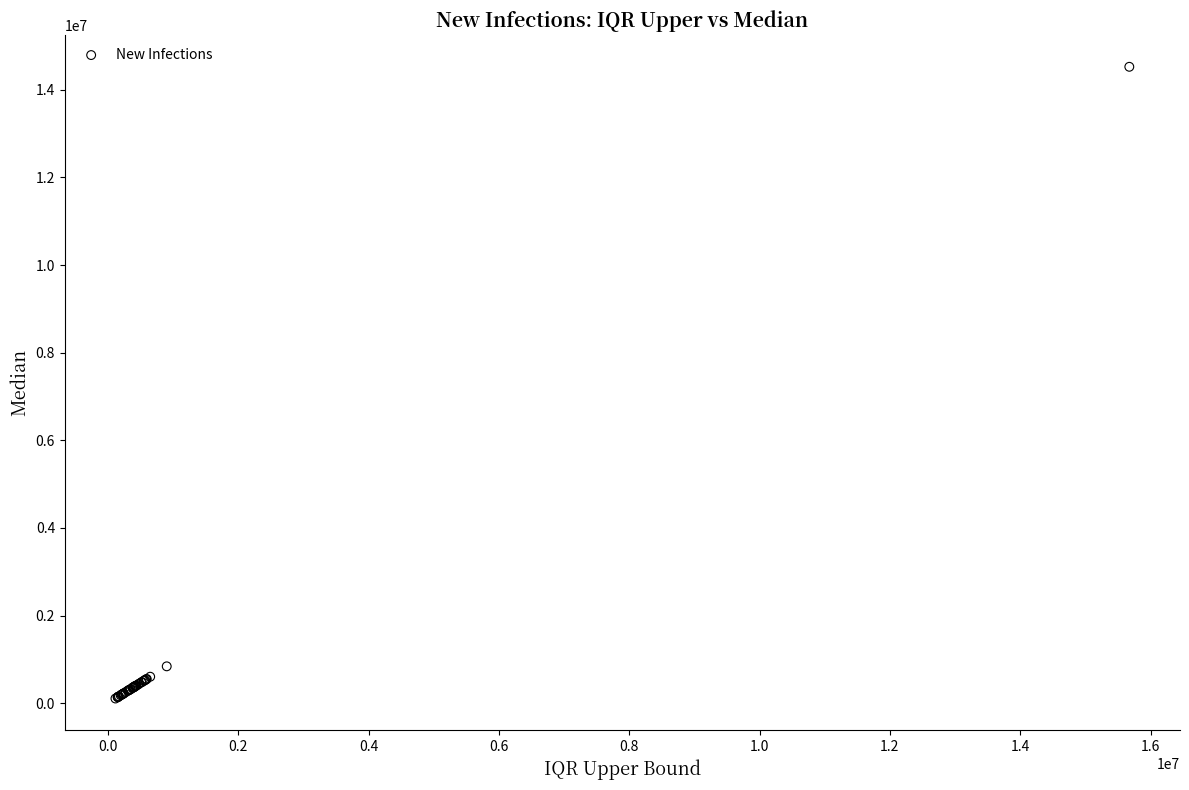

What Y value in the scatter plot is closest to 7316564?

841715